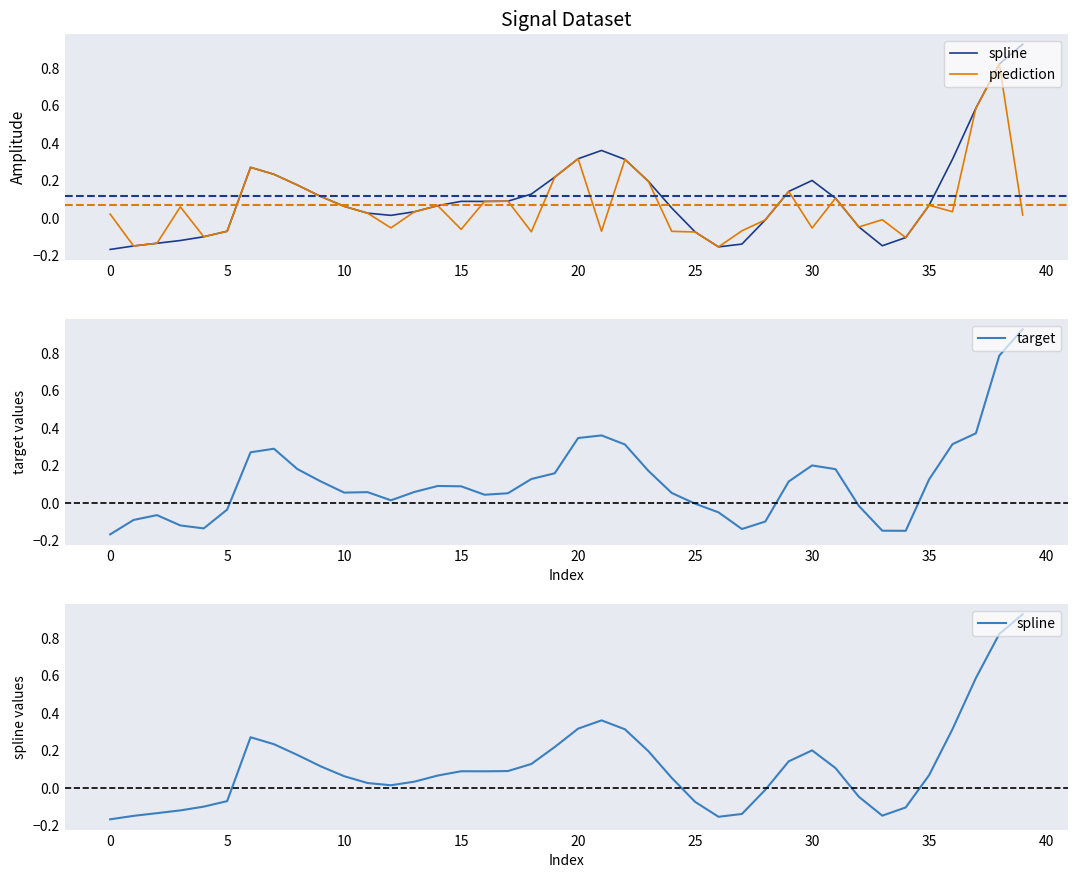

How many intersections are there between prediction and target?

16